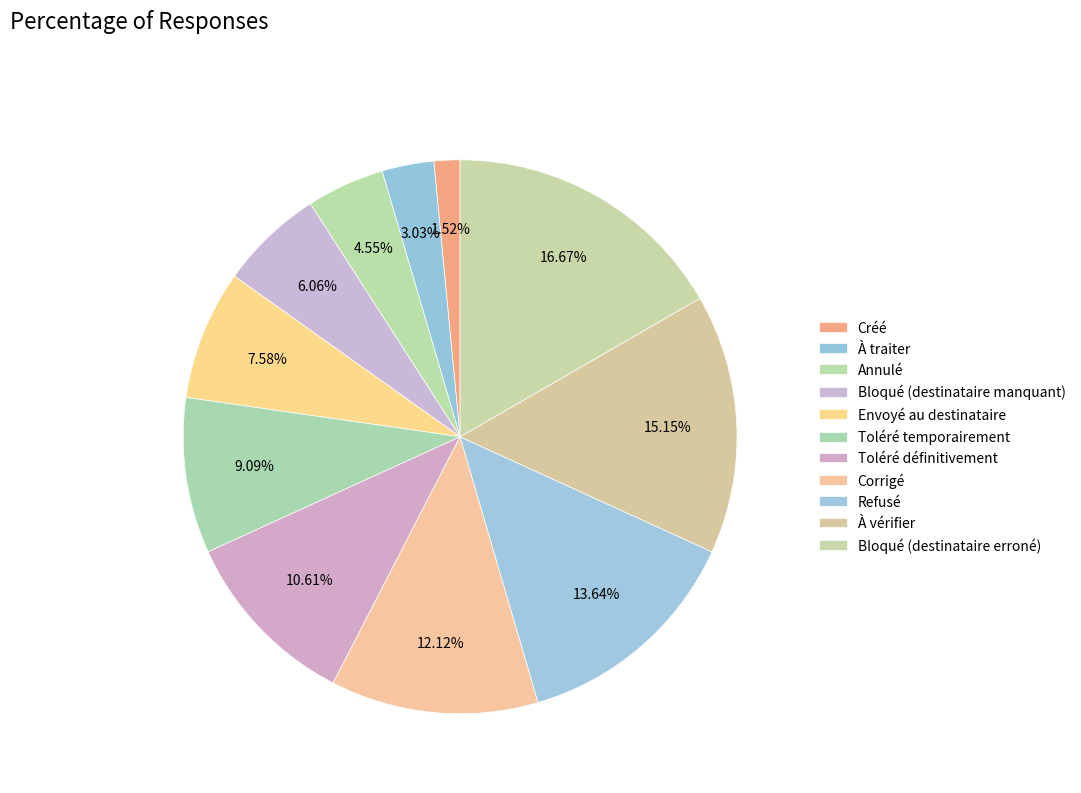

Count the number of slices in the pie.

11